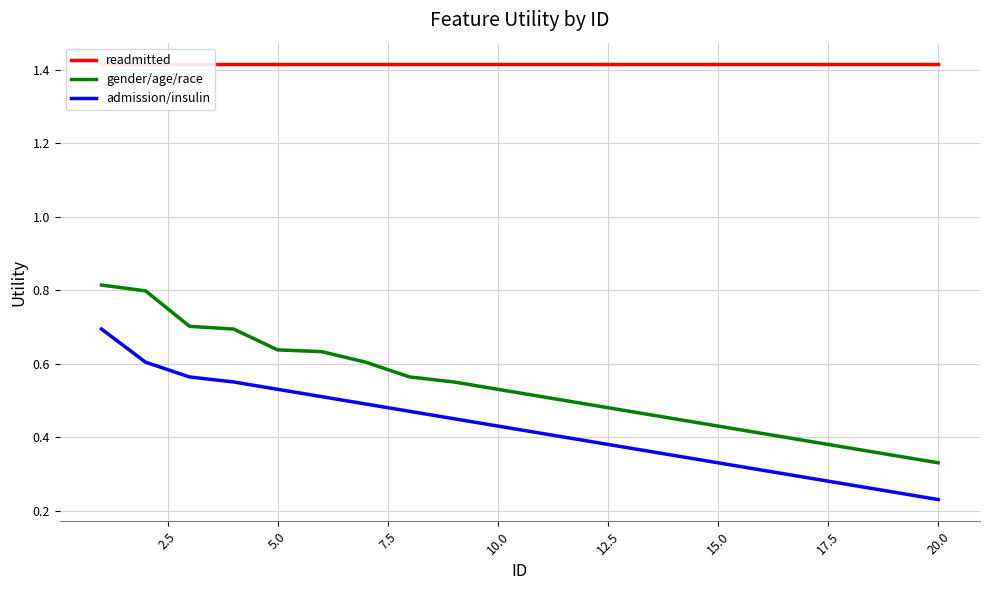

True or false: admission/insulin and readmitted cross at least once.

False